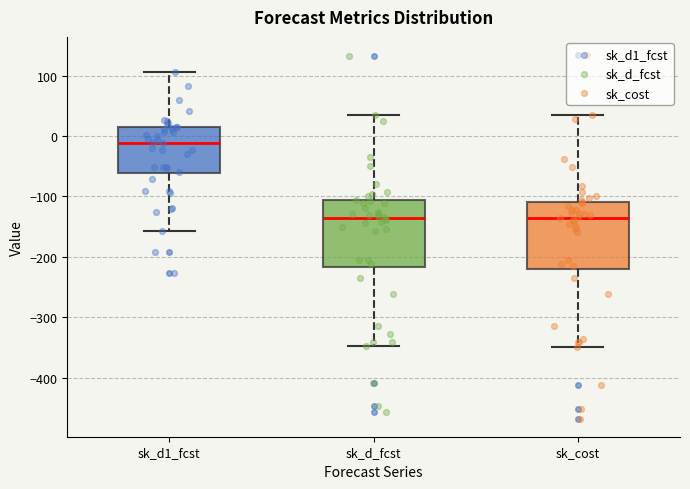

Where is the upper edge of the box for sk_cost on the y-axis? The values are not printed on the chart, so give them approximately, as read against the axis.

-110